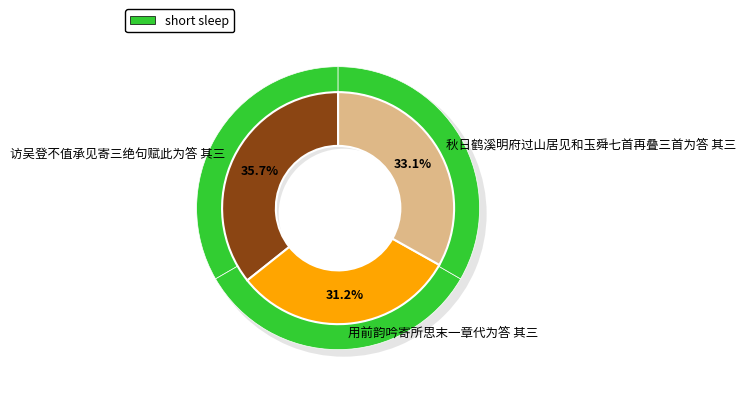

Is it true that 秋日鹤溪明府过山居见和玉舜七首再叠三首为答 其三 is 33% of the pie?

True